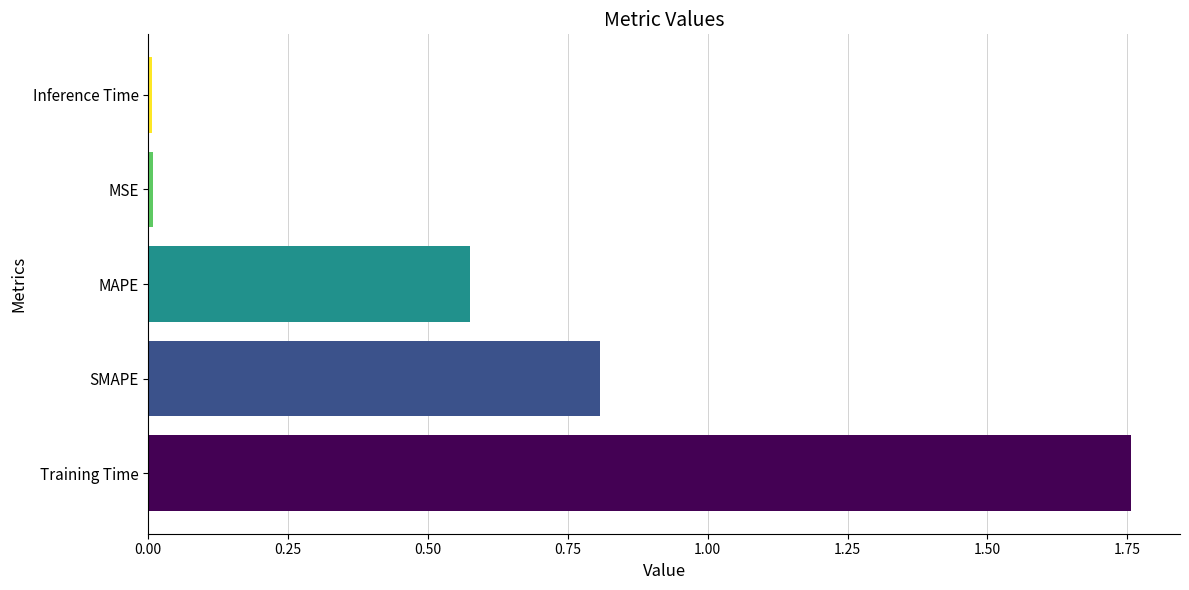

The value at MSE is 0.0. True or false?

True